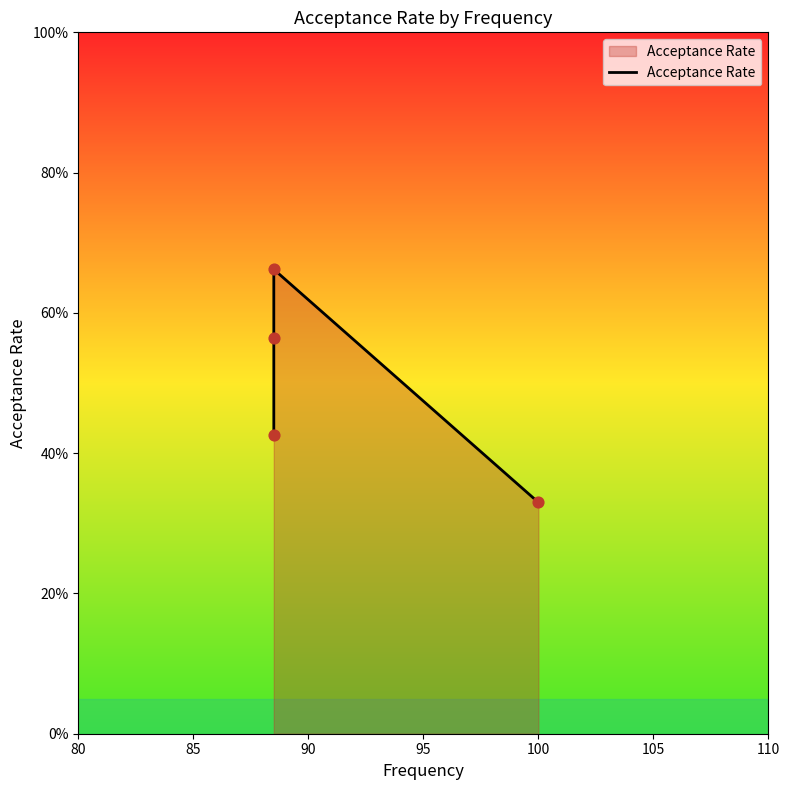

Between 85 and 80, which is larger?

85